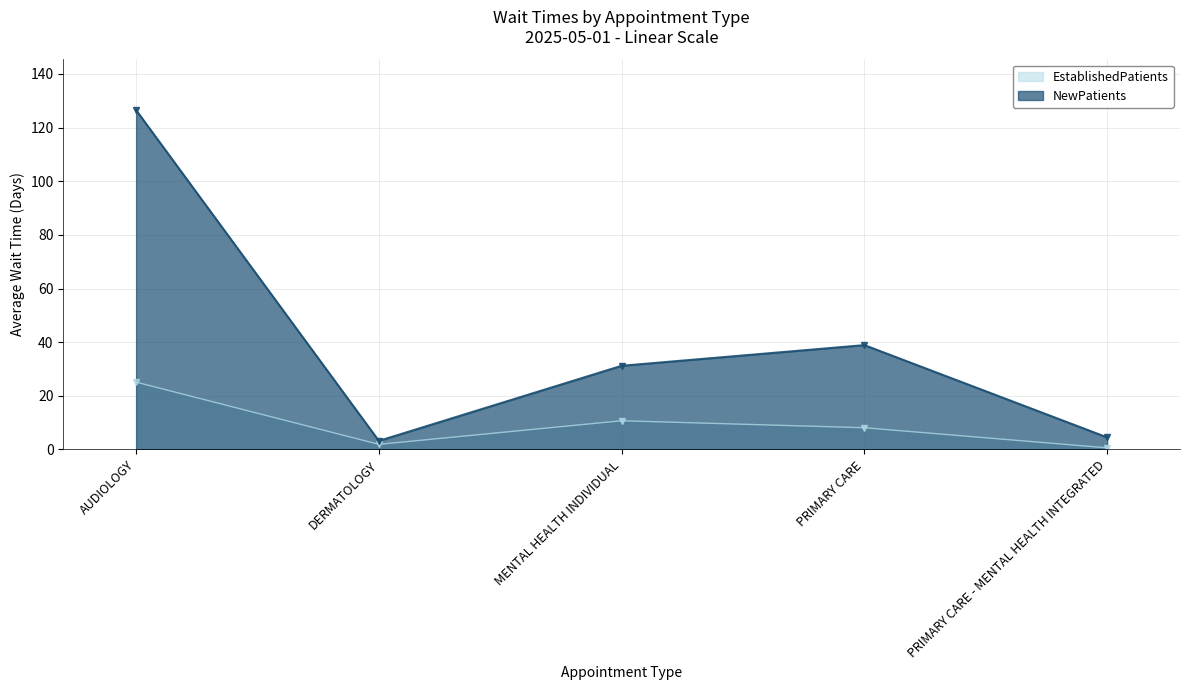

True or false: EstablishedPatients and NewPatients cross at least once.

False